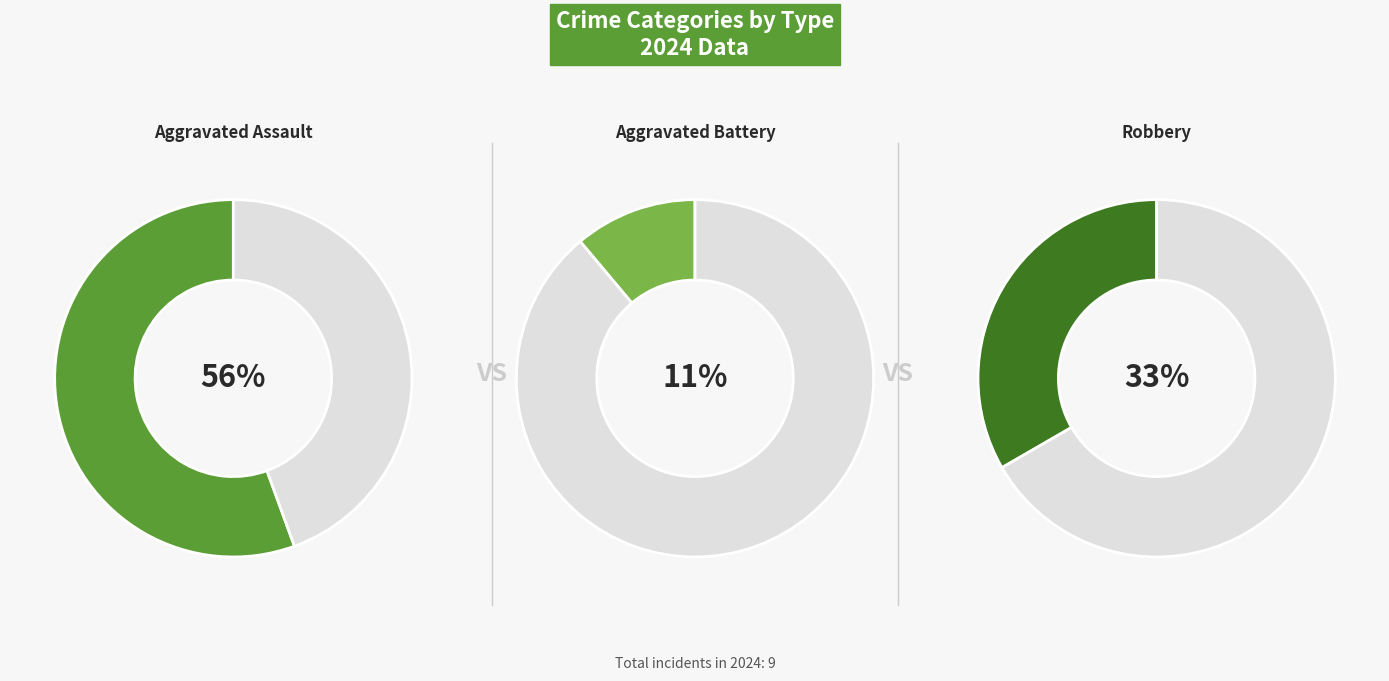

Approximately how many times larger is the value at Robbery compared to Aggravated Battery?

3.0